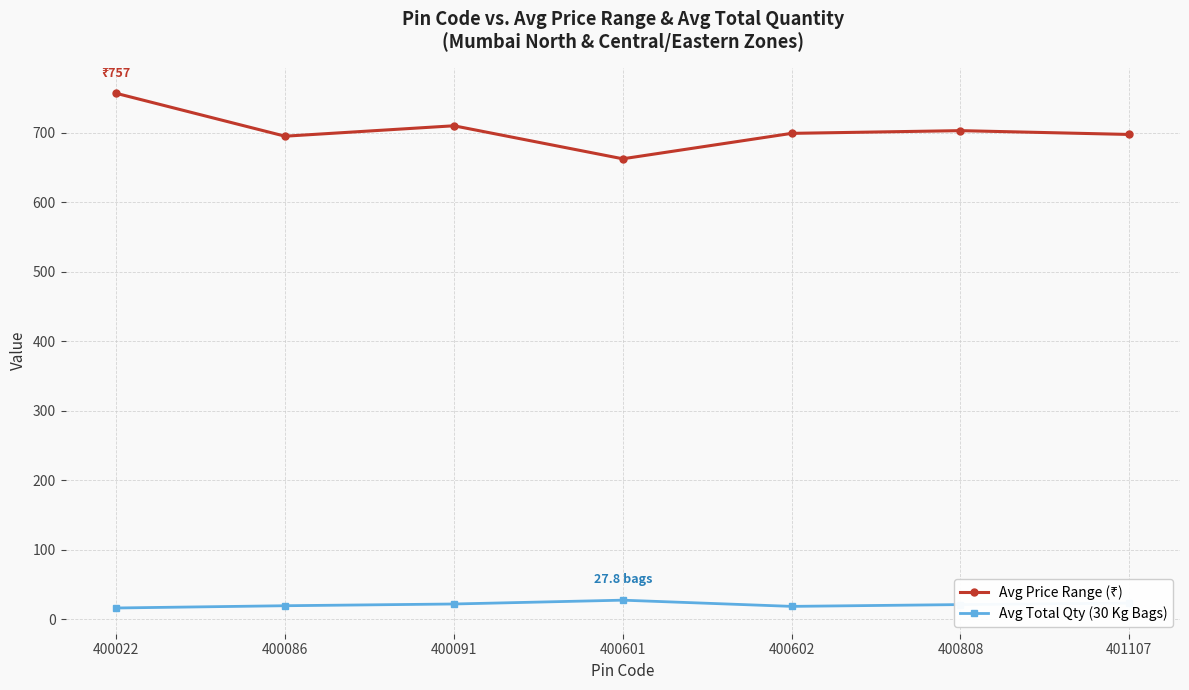

What is the difference between the highest and lowest values at 400808?

681.6